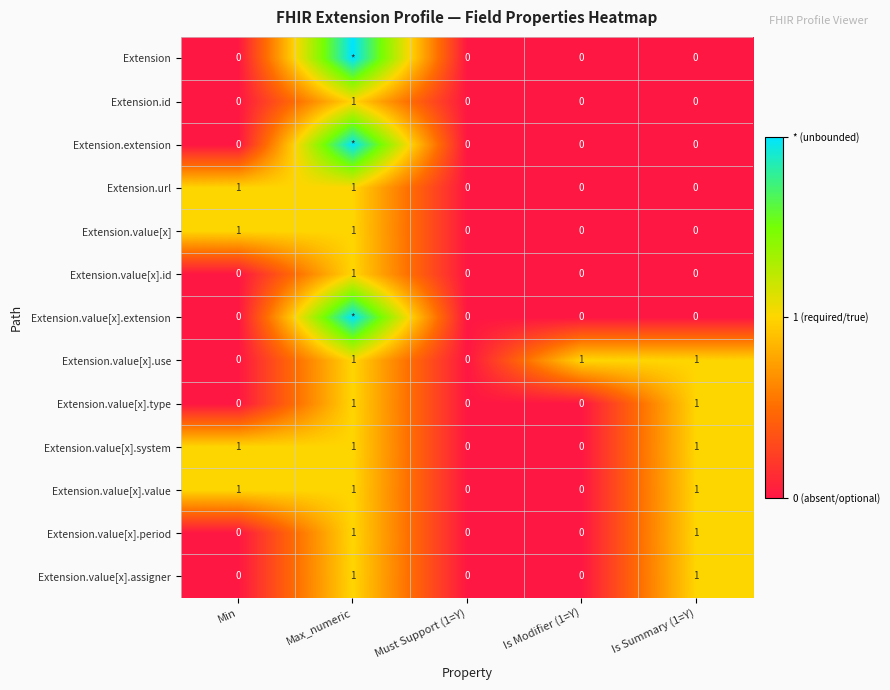

How many Extension.value[x].id values are between 0 and 1?

5